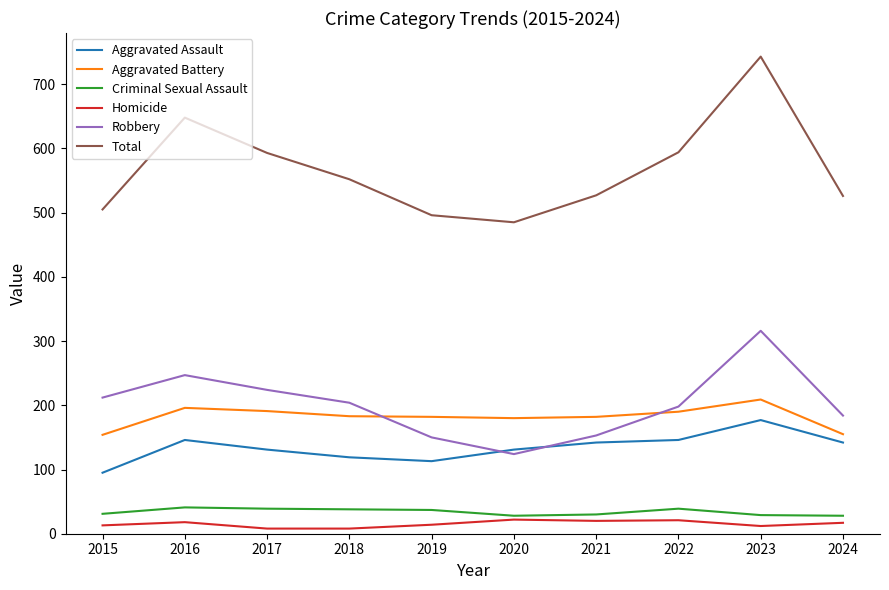

Where does the Criminal Sexual Assault series first go above 37?

2016